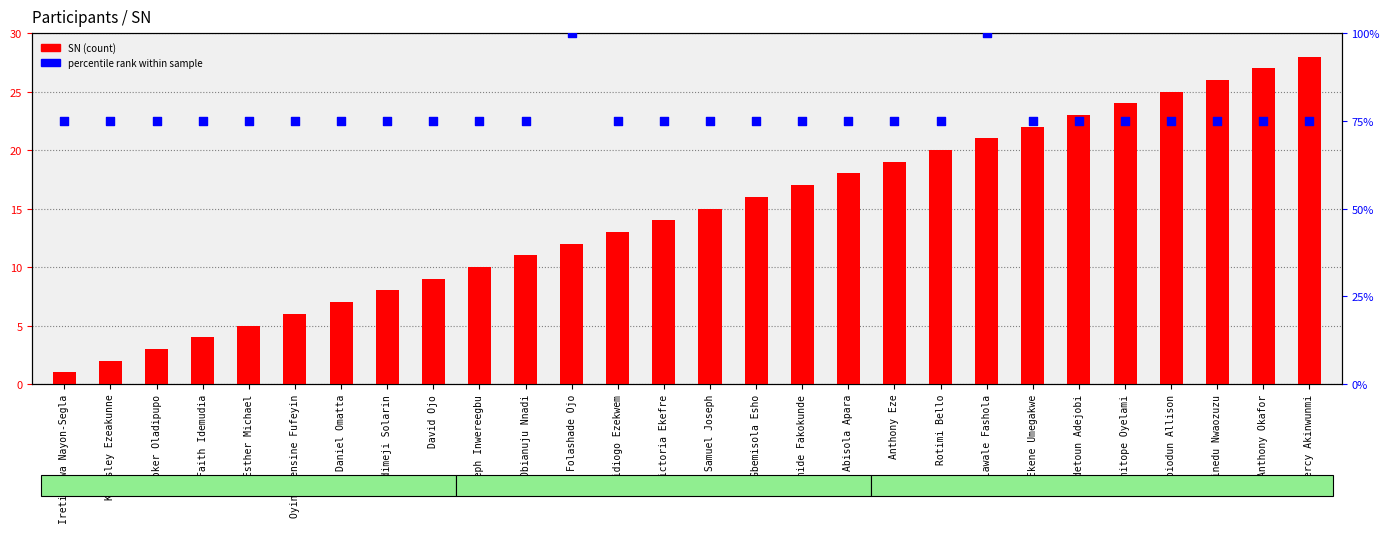

Which series has the largest Y range (max minus min)?

SN (count)